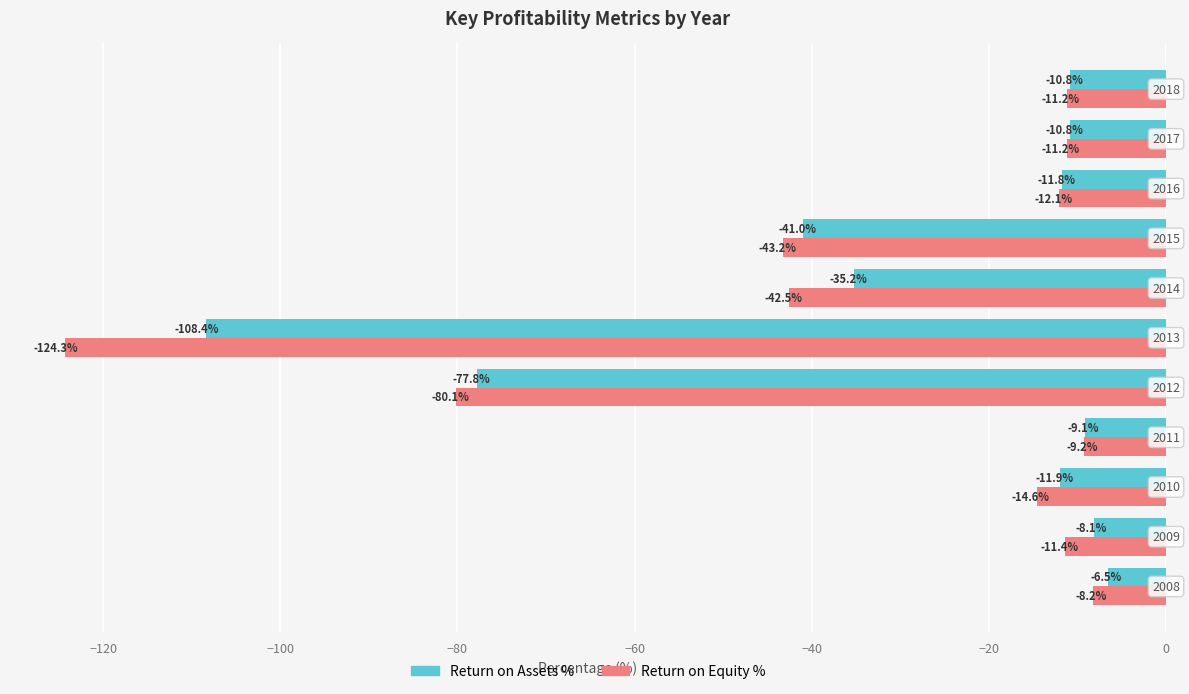

Rank the series by their average value, from lowest to highest.

Return on Equity %, Return on Assets %